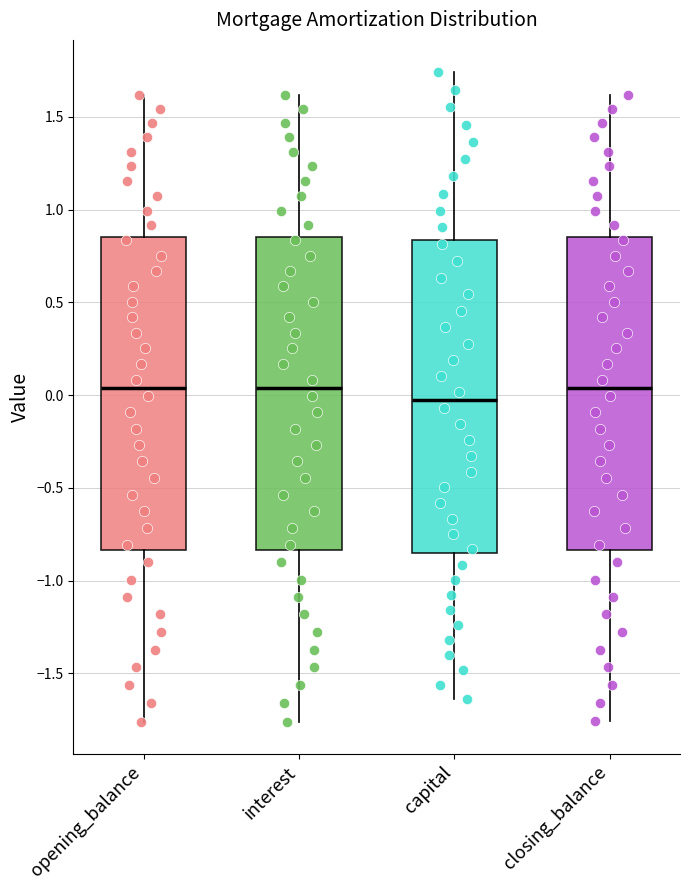

Reading left to right, read every box against the y-axis: the position of its median line, the range the box covers, and the ends of its whiskers. The values are not printed on the chart, so give them approximately, as read against the axis.

opening_balance: median 0.05, box -0.85 to 0.85, whiskers -1.75 to 1.60
interest: median 0.05, box -0.85 to 0.85, whiskers -1.75 to 1.60
capital: median -0.05, box -0.85 to 0.85, whiskers -1.65 to 1.75
closing_balance: median 0.05, box -0.85 to 0.85, whiskers -1.75 to 1.60